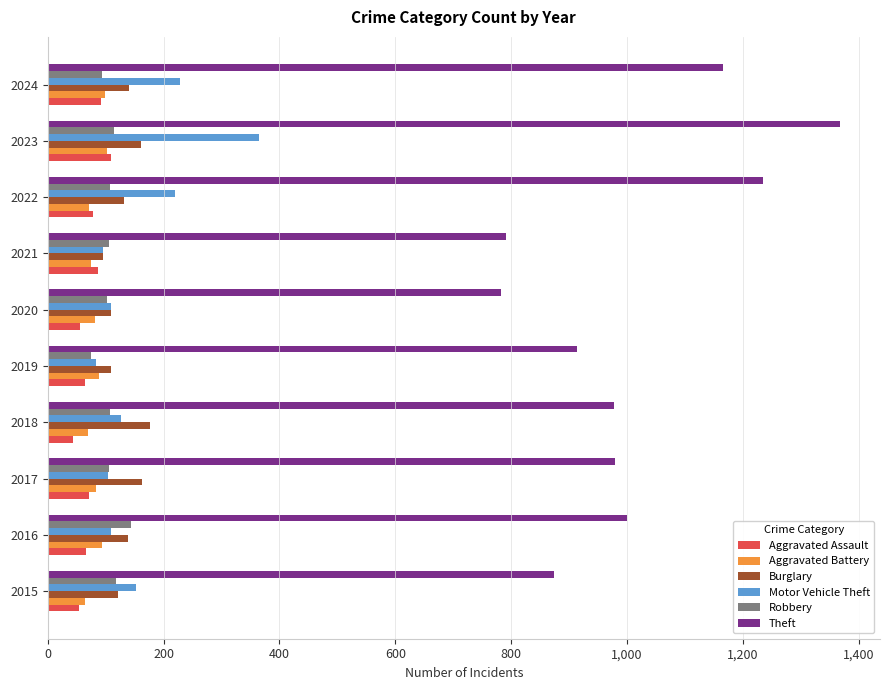

What is the sum of all Aggravated Battery values?

826